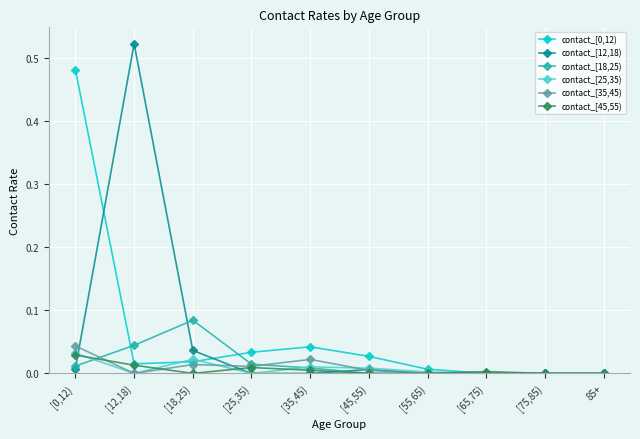

The contact_[0,12) series shows 0.0 at [75,85). True or false?

True